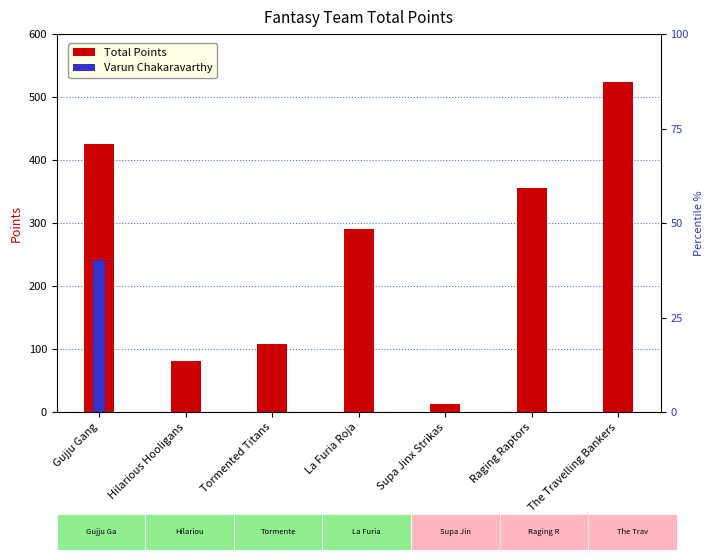

What is the difference between the maximum and second lowest values in the Varun Chakaravarthy series?

242.0